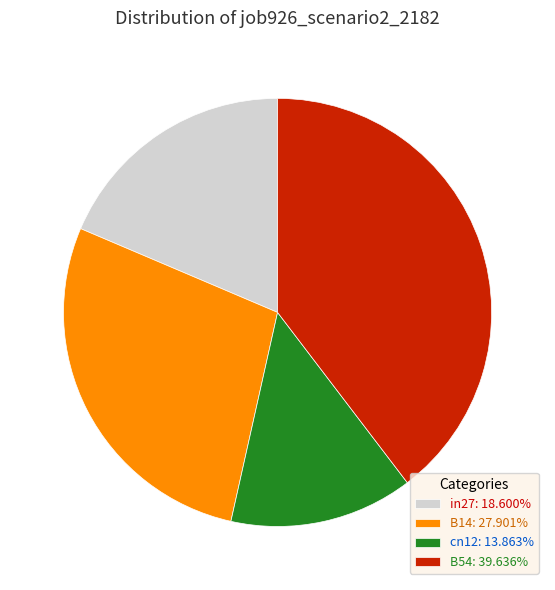

What is the ratio of the value at B14: 27.901% to the value at cn12: 13.863%?

2.0